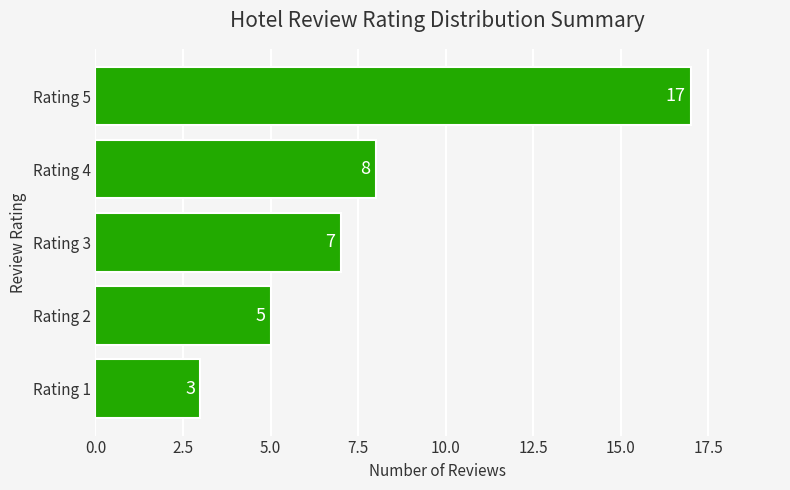

The chart shows a value of 13 at Rating 4. True or false?

False